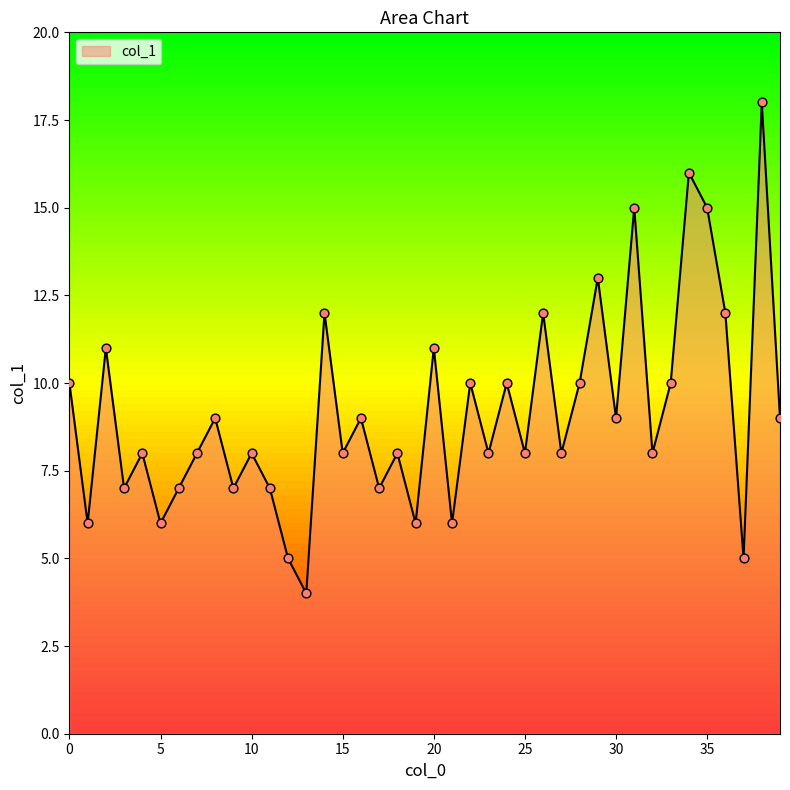

Does the chart have visible grid lines?

No